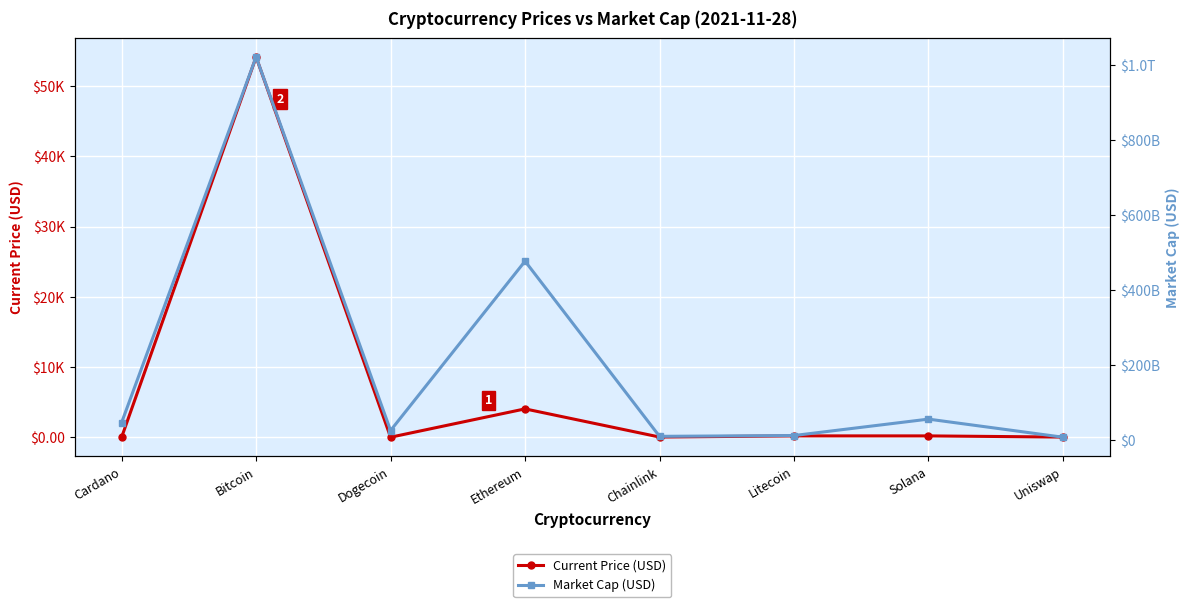

Reading right to left, list all the values displayed in this chart.

Current Price (USD): Uniswap=19.0	Solana=187.0	Litecoin=189.0	Chainlink=23.4	Ethereum=4034.4	Dogecoin=0.2	Bitcoin=54151.0	Cardano=1.5
Market Cap (USD): Uniswap=8600073975.0	Solana=56851553672.0	Litecoin=13050439372.0	Chainlink=10935920896.0	Ethereum=478086030442.0	Dogecoin=26477152231.0	Bitcoin=1022577234325.0	Cardano=47821379229.0